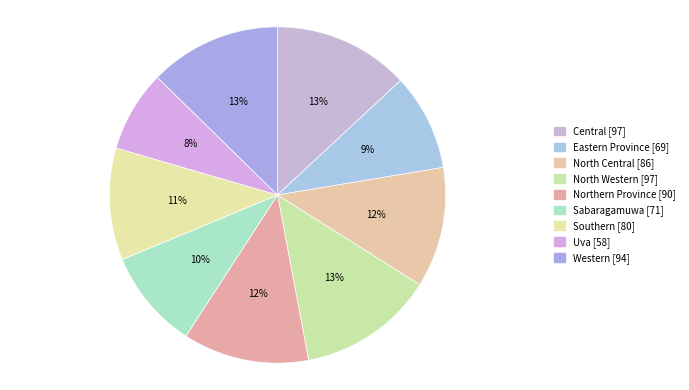

What percentage is NOT represented by Sabaragamuwa?

90.4%